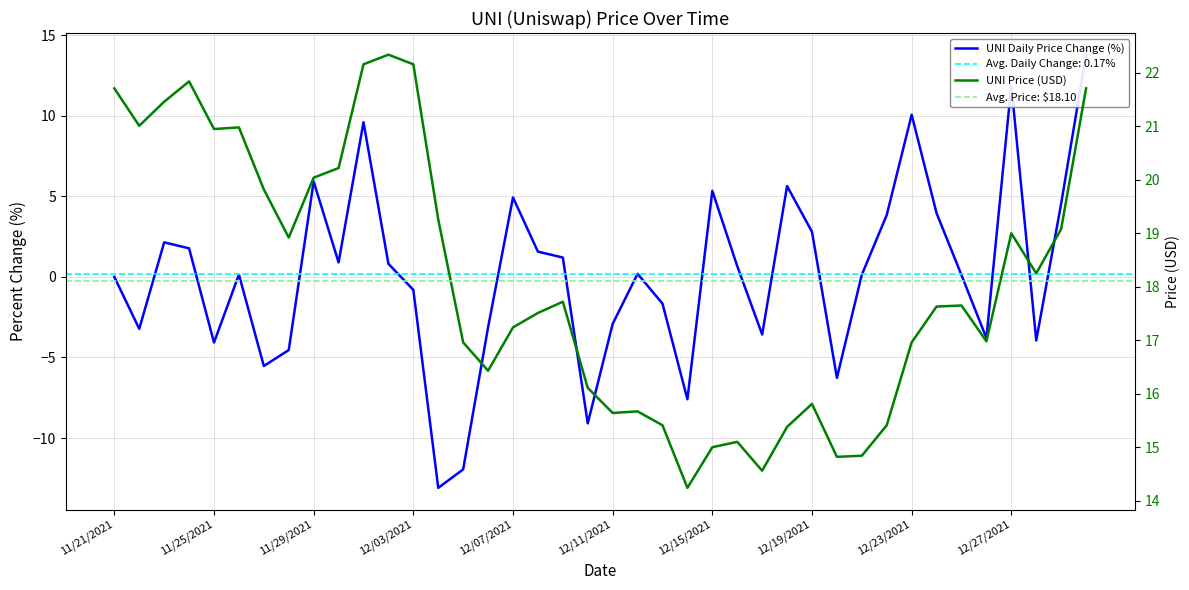

Which label corresponds to the largest value in the chart?

12/02/2021